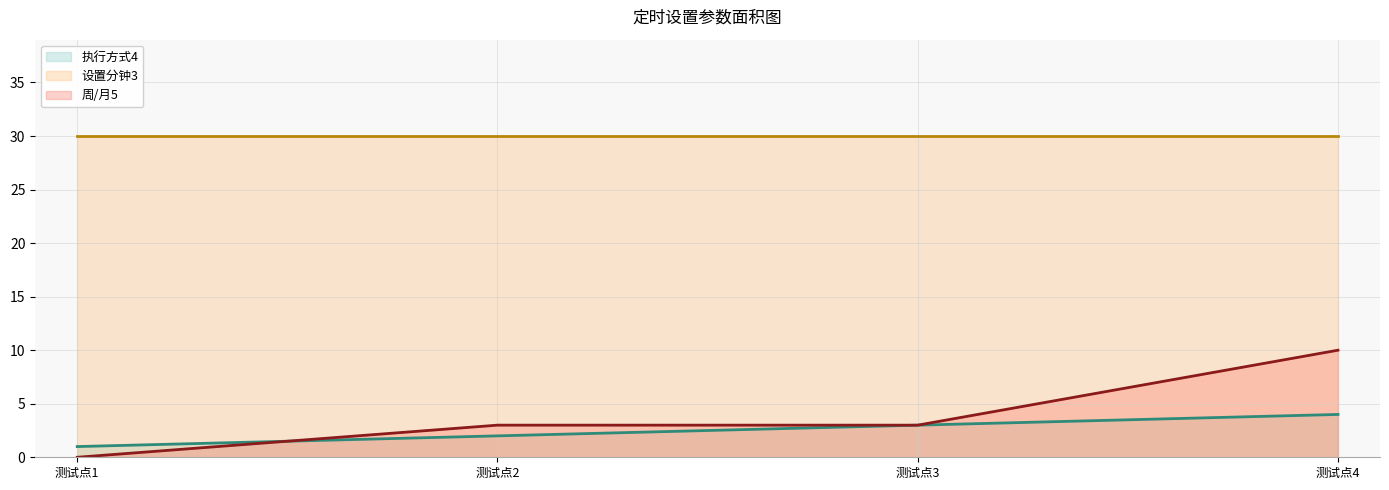

What is the sum of the 执行方式4 values at 测试点4 and 测试点1?

5